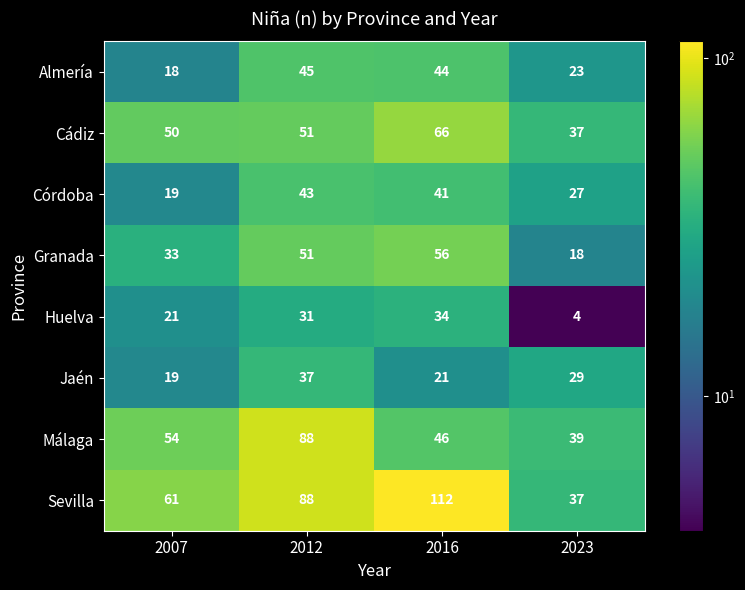

List the labels in order of Málaga value, largest first.

2012, 2007, 2016, 2023